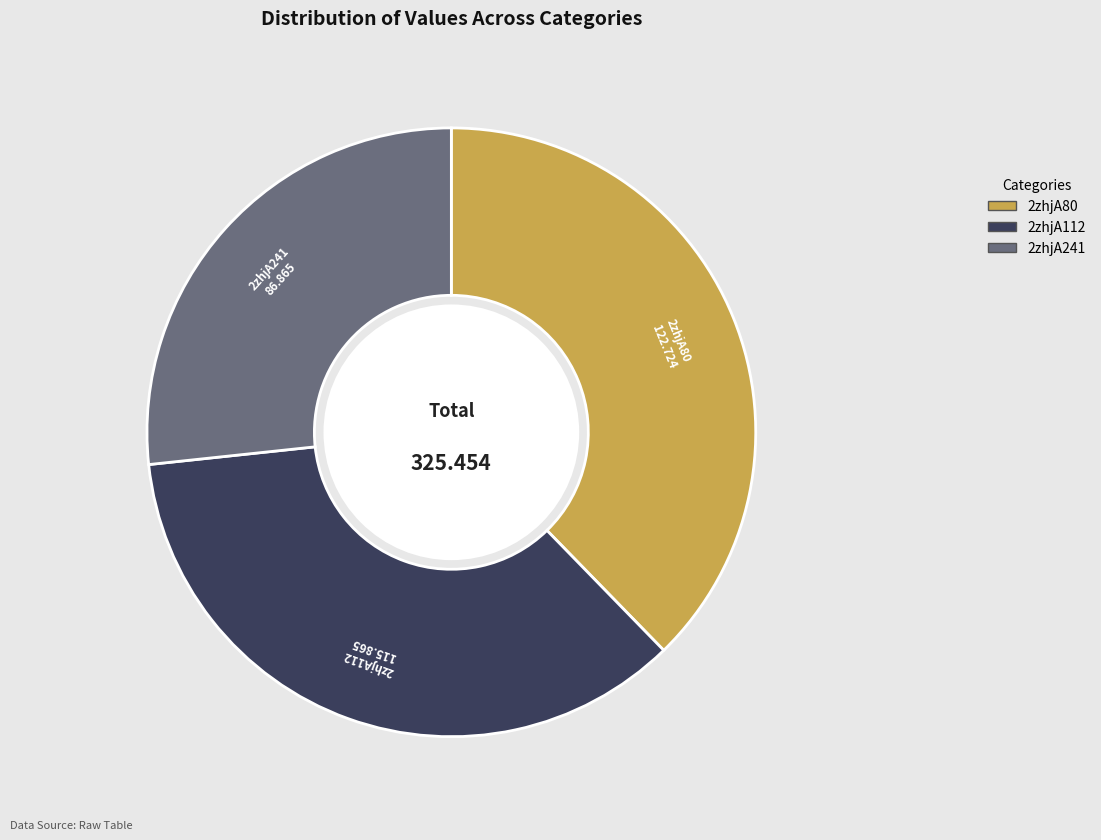

What is the largest slice in the pie chart?

2zhjA80